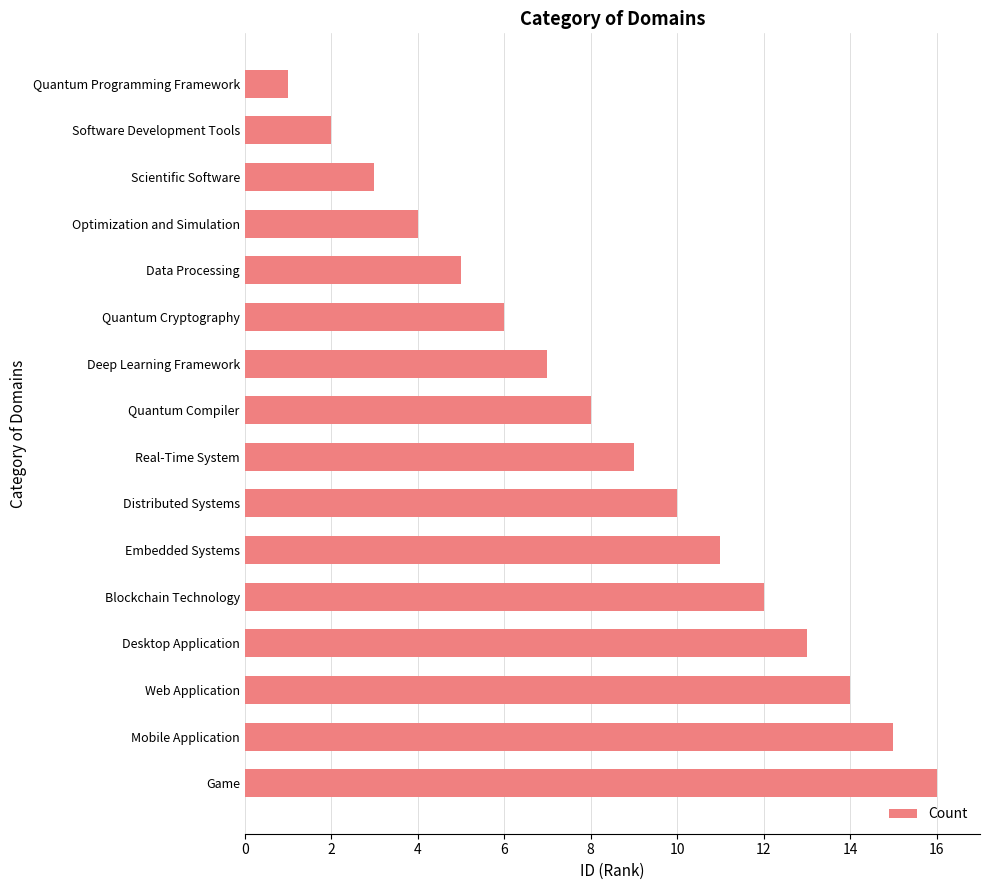

Reading bottom to top, list all the values displayed in this chart.

Game=16	Mobile Application=15	Web Application=14	Desktop Application=13	Blockchain Technology=12	Embedded Systems=11	Distributed Systems=10	Real-Time System=9	Quantum Compiler=8	Deep Learning Framework=7	Quantum Cryptography=6	Data Processing=5	Optimization and Simulation=4	Scientific Software=3	Software Development Tools=2	Quantum Programming Framework=1